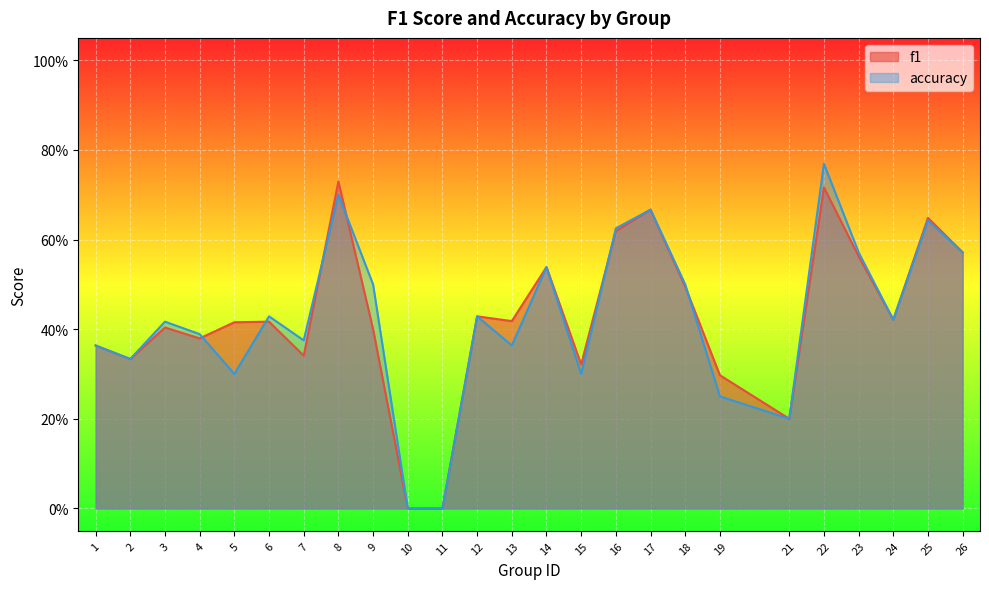

How many accuracy values are between 0 and 1?

25